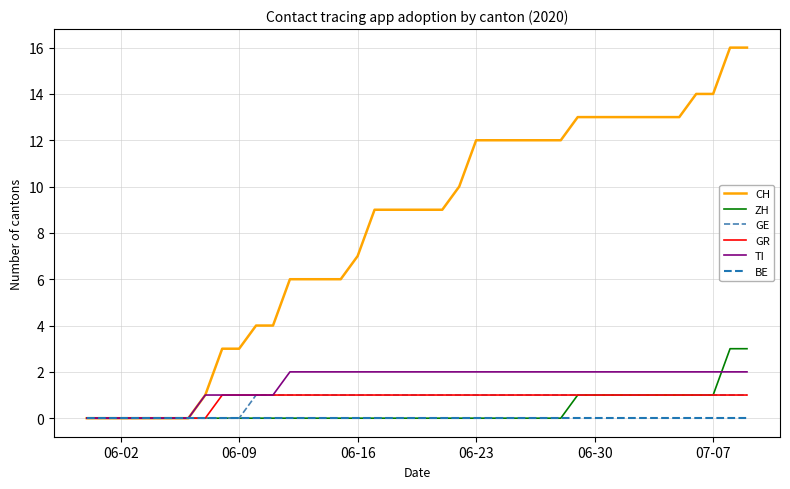

Which series has the largest total across all categories?

CH